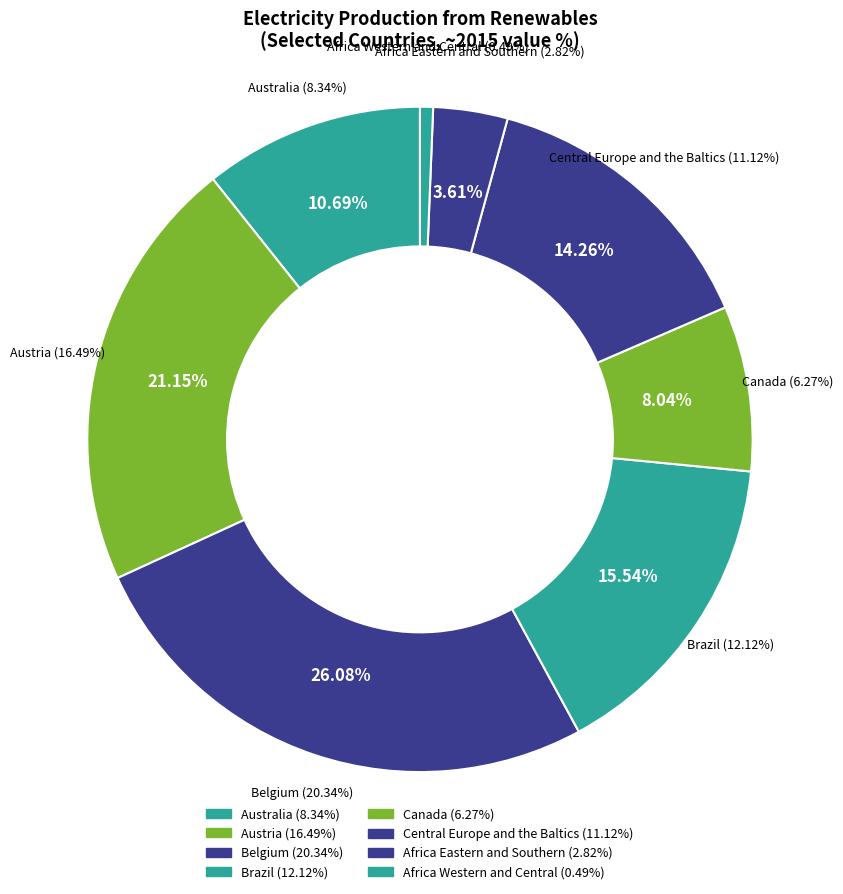

To the nearest percent, what is the difference between the largest and smallest slice percentages?

25%